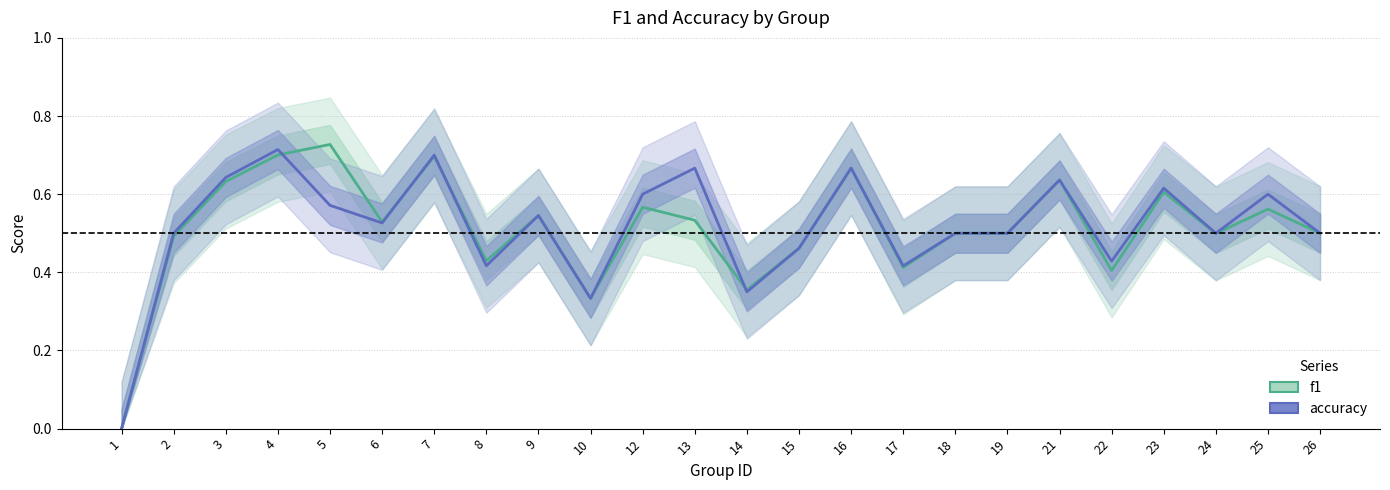

Which label corresponds to the smallest value in the chart?

1